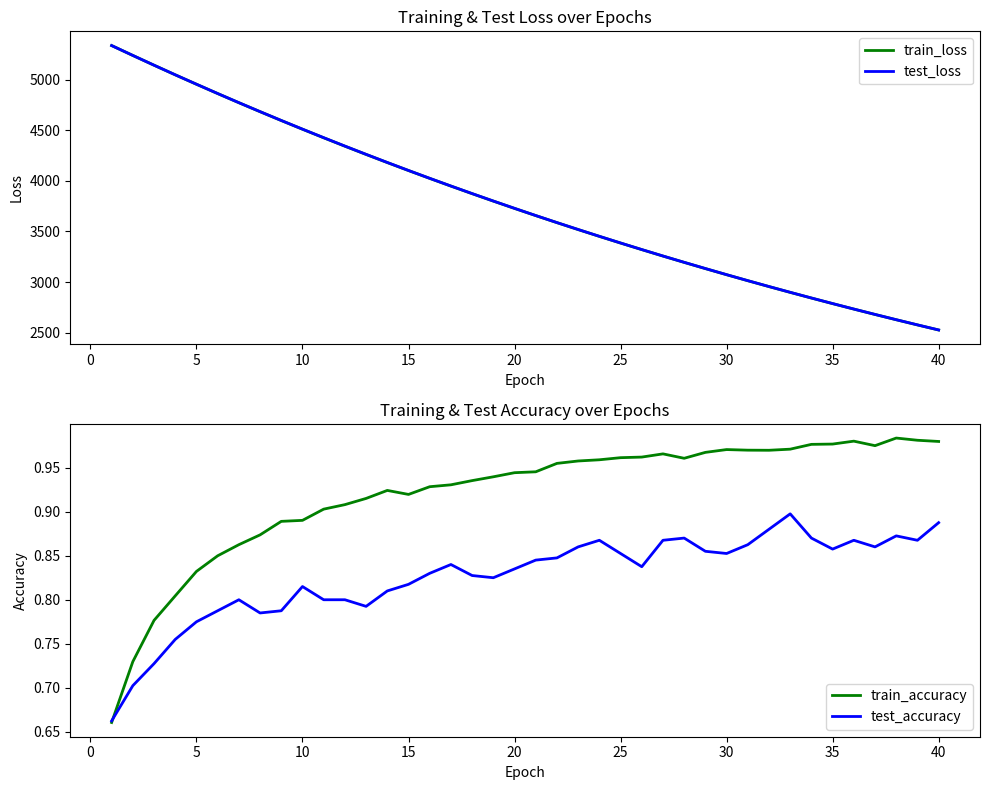

What is the sum of all test_loss values?

151067.5